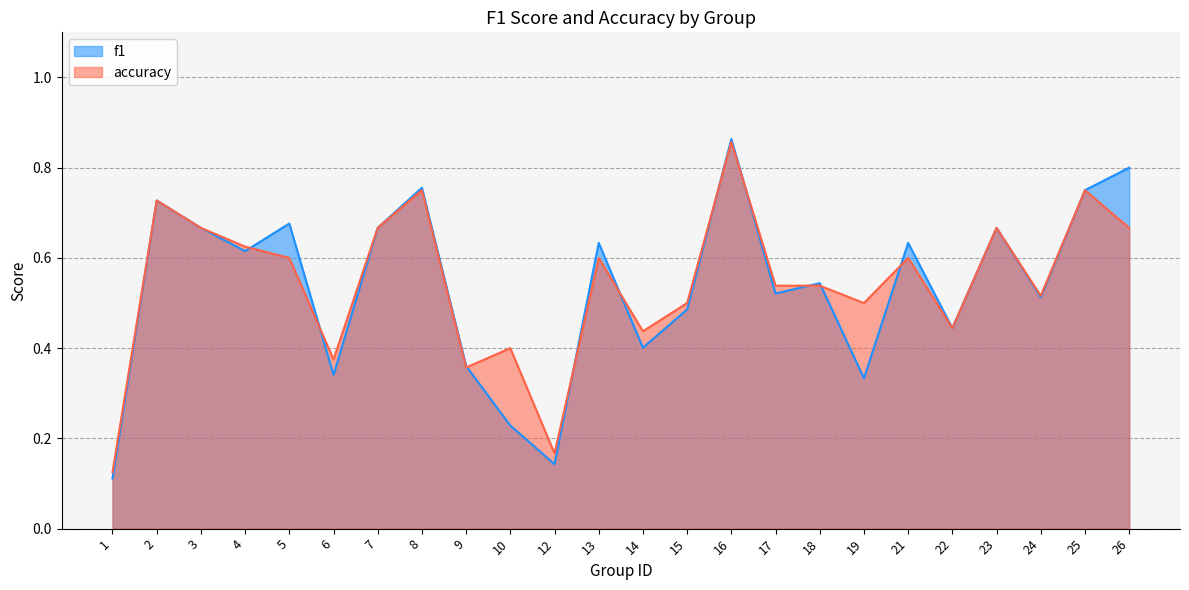

Which series has the largest total across all categories?

accuracy